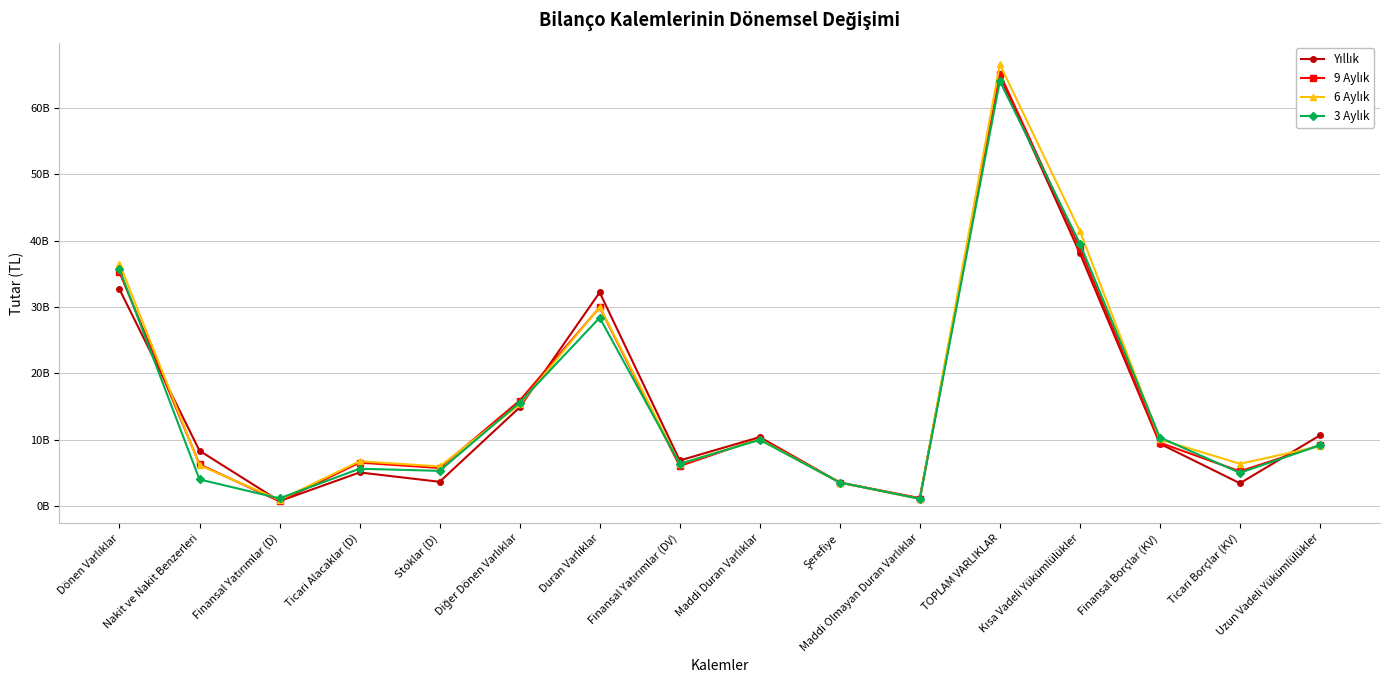

Read the 6 Aylık value at Nakit ve Nakit Benzerleri, to the nearest 100.

6131543000